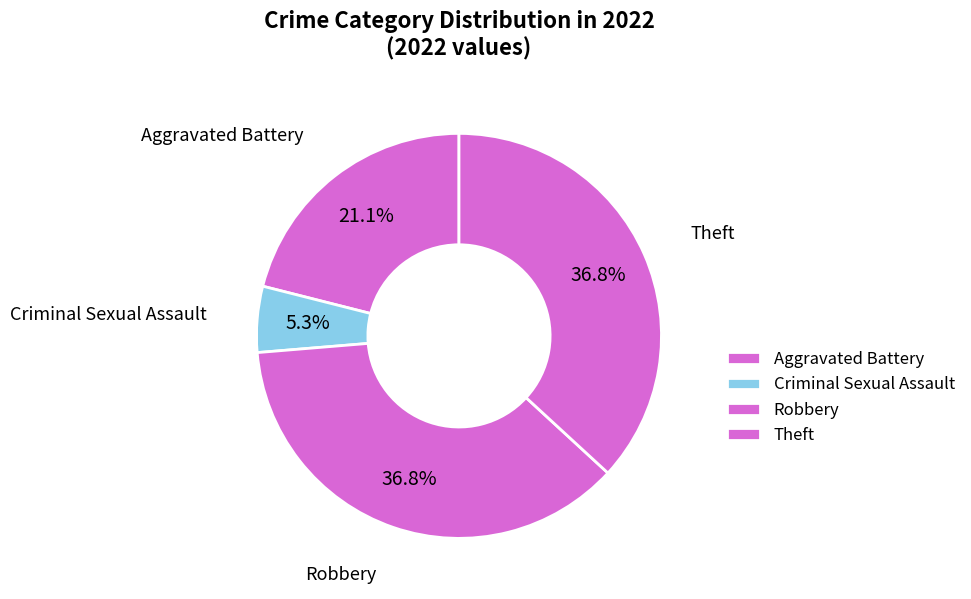

Count the number of slices in the pie.

4